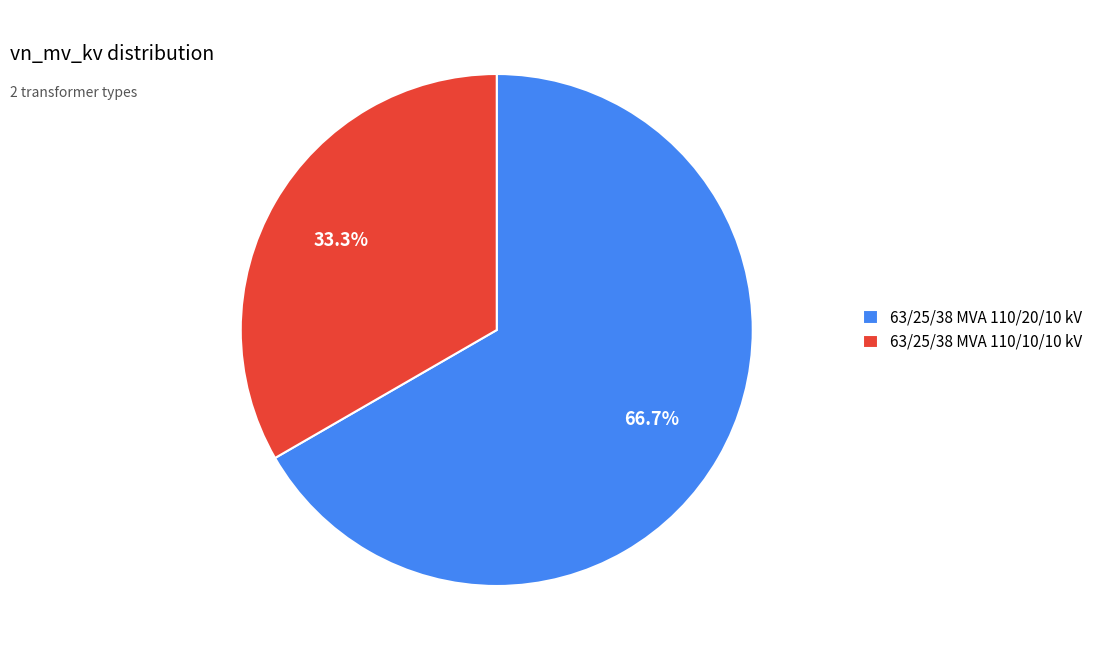

What is the largest slice in the pie chart?

63/25/38 MVA 110/20/10 kV